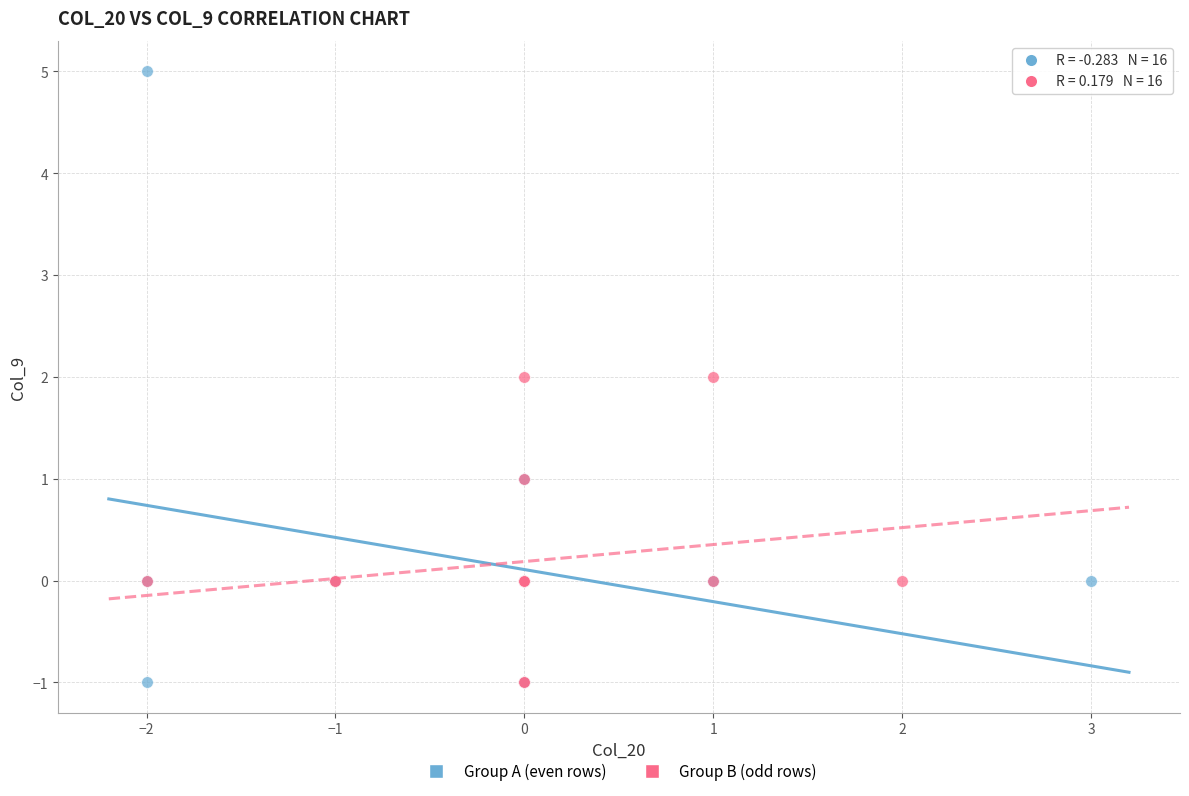

Which series has the widest spread of Y values?

Group A (even rows)